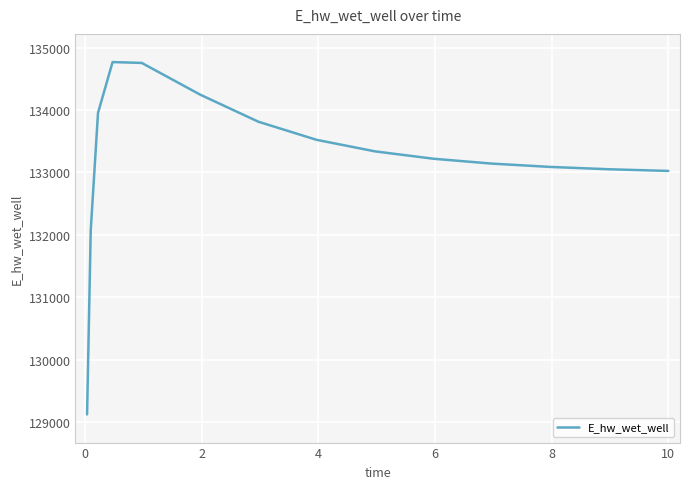

What is the greatest value displayed?

134769.4